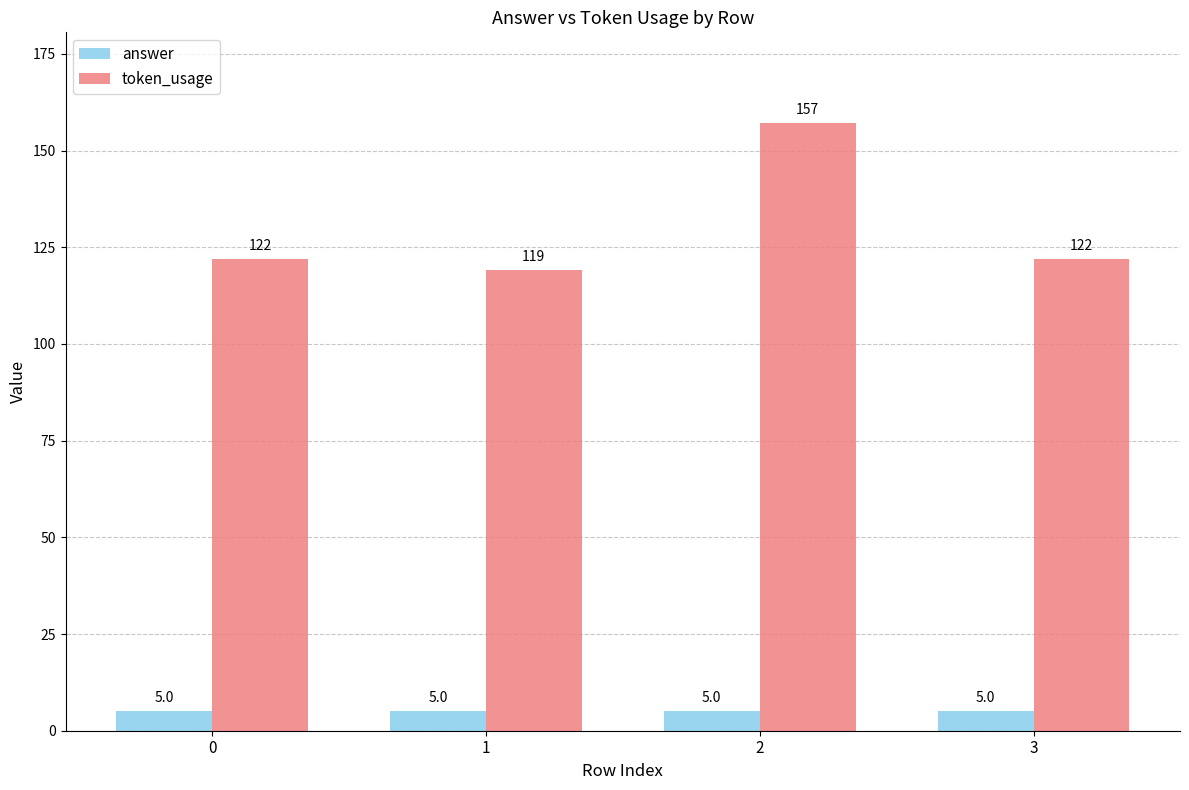

List the series in order of their peak value, highest first.

token_usage, answer